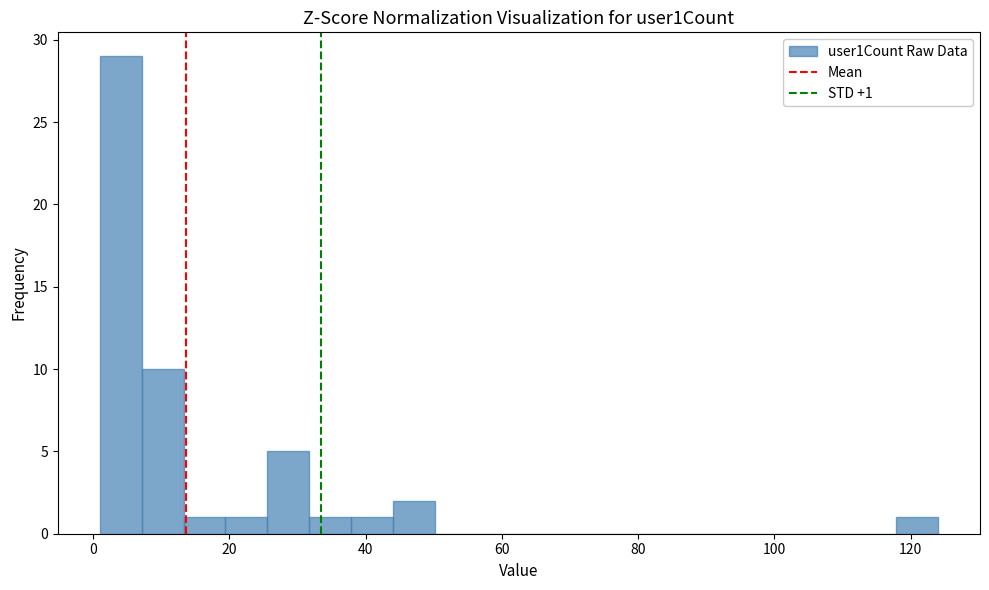

Read against the x-axis, roughly where is the centre of the tallest bar?

4